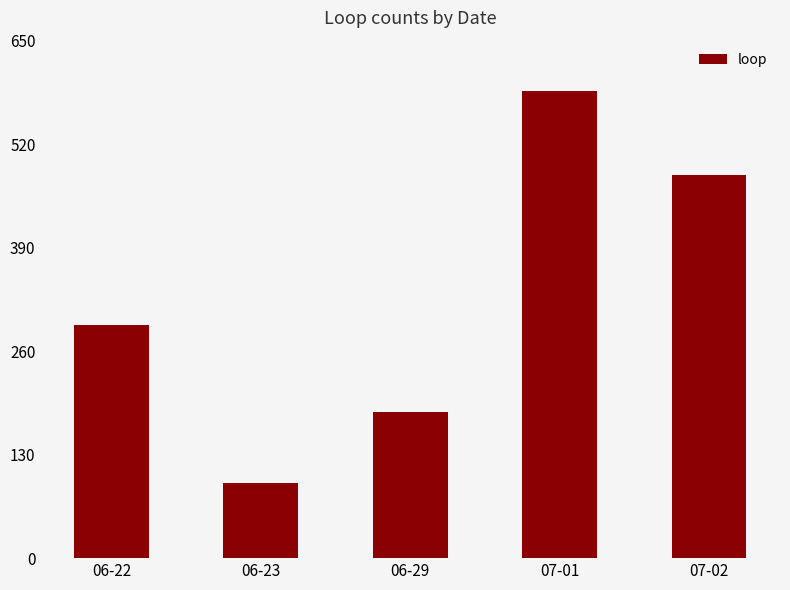

How many bars are there in total?

5